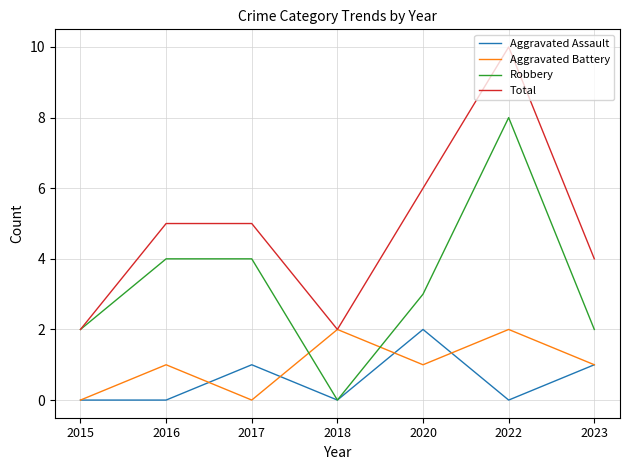

Where is the first local minimum for Total?

2018